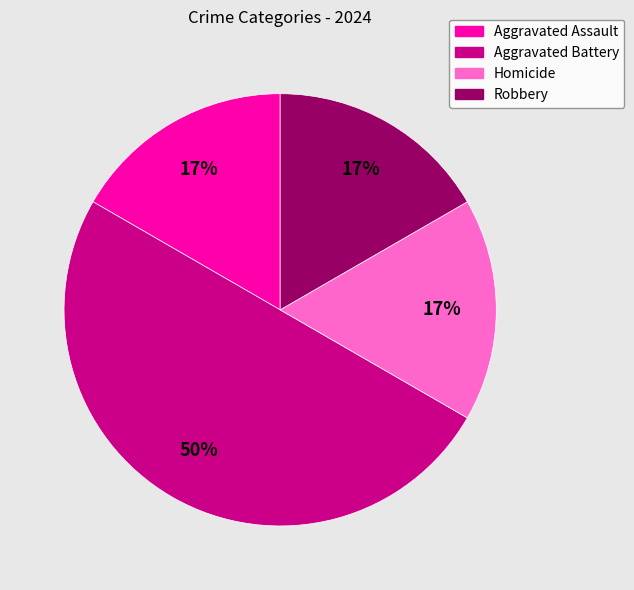

Which has a higher value, Aggravated Battery or Homicide?

Aggravated Battery